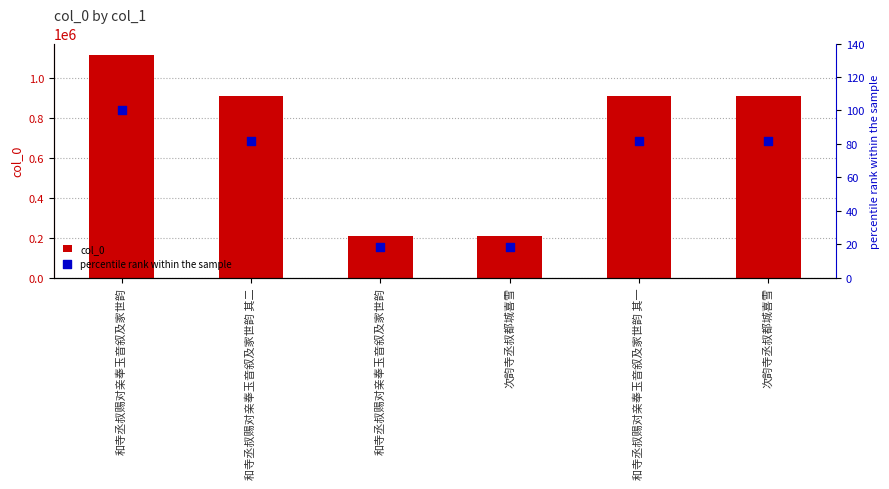

Which series has the largest Y range (max minus min)?

col_0